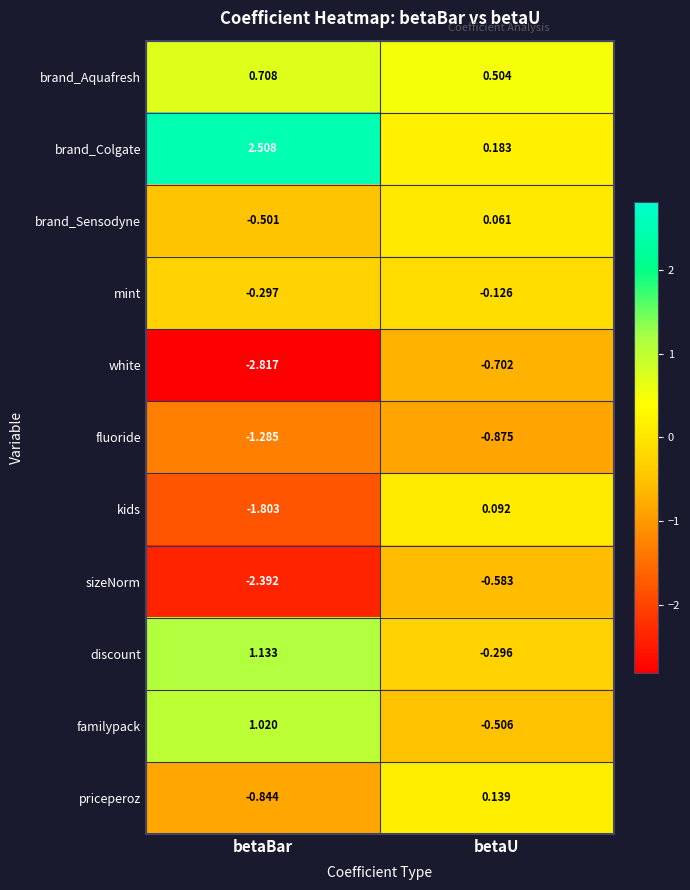

At betaU, list the series in order from largest to smallest.

brand_Aquafresh, brand_Colgate, priceperoz, kids, brand_Sensodyne, mint, discount, familypack, sizeNorm, white, fluoride